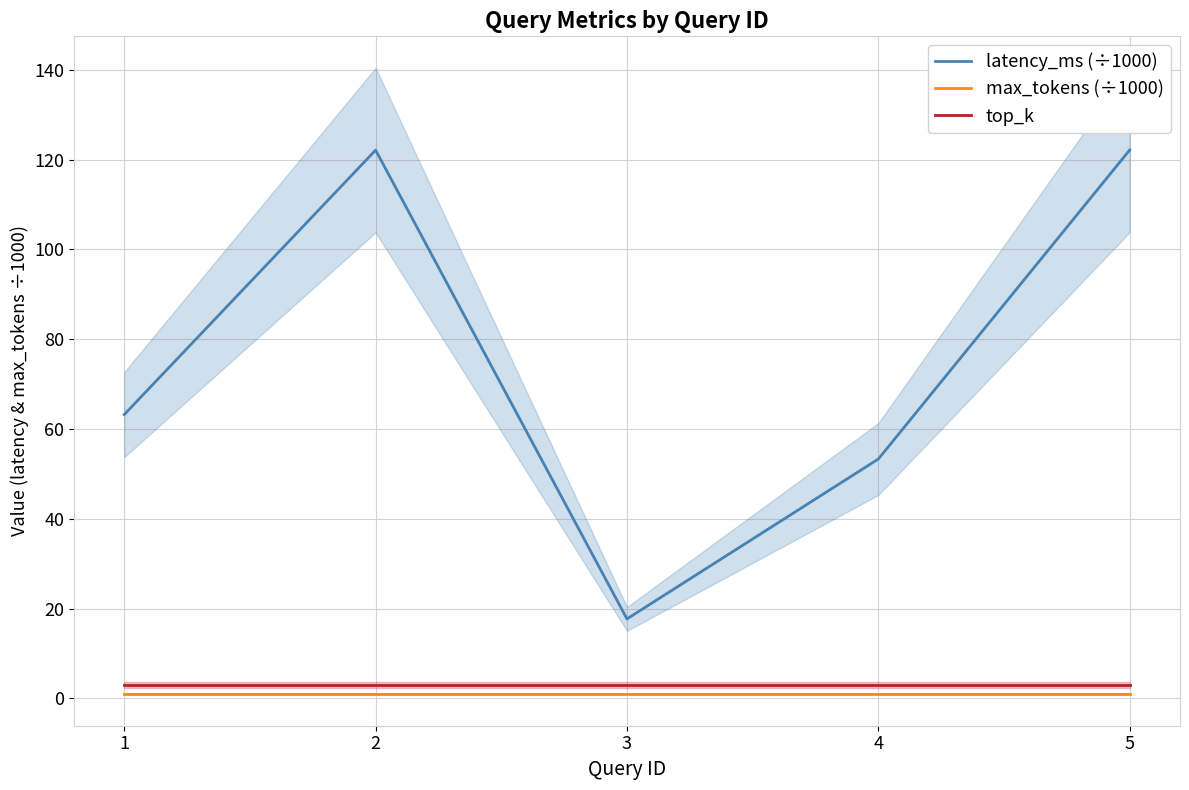

Reading right to left, transcribe all the data shown in this chart.

latency_ms (÷1000): 122.2	53.3	17.7	122.1	63.2
max_tokens (÷1000): 1.0	1.0	1.0	1.0	1.0
top_k: 3.0	3.0	3.0	3.0	3.0